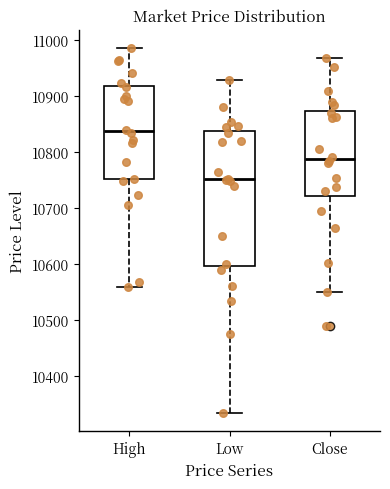

Where is the upper edge of the box for Close on the y-axis? The values are not printed on the chart, so give them approximately, as read against the axis.

10870